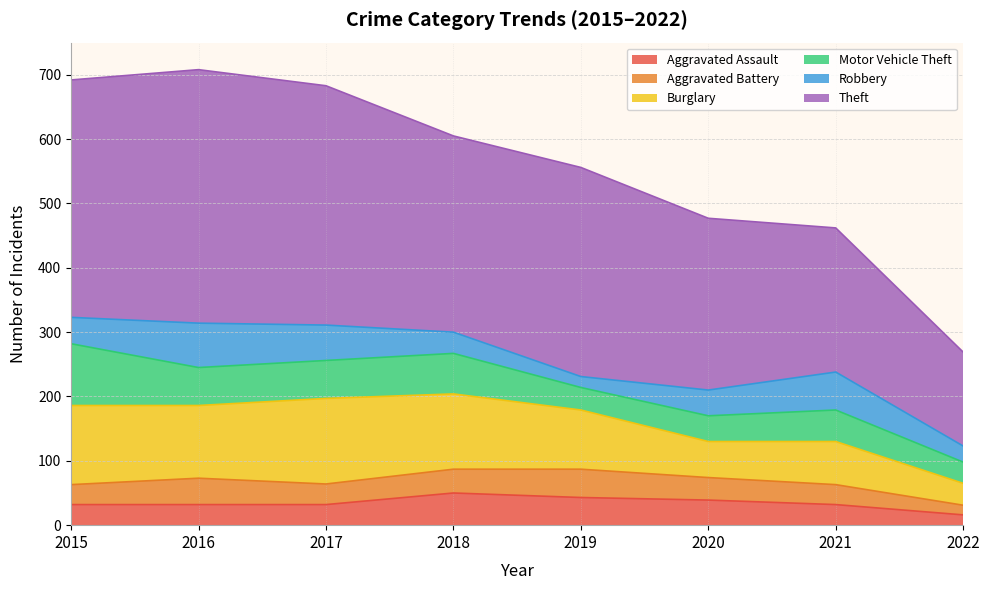

List the labels in order of Aggravated Battery value, largest first.

2019, 2016, 2018, 2020, 2017, 2015, 2021, 2022